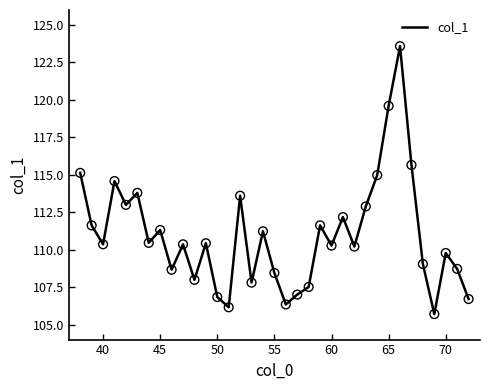

What is the difference between the maximum and minimum values?

17.9